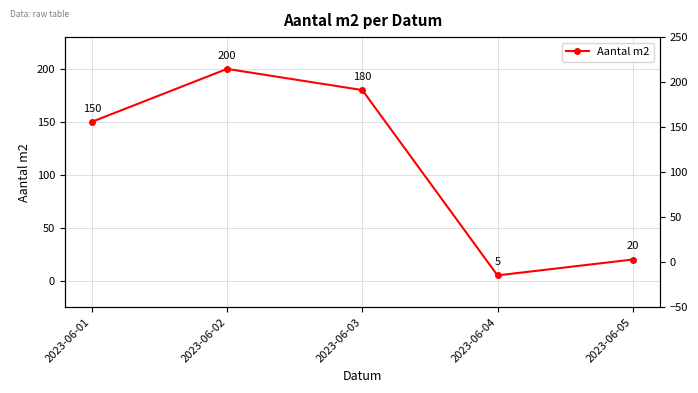

What is the smallest value displayed?

5